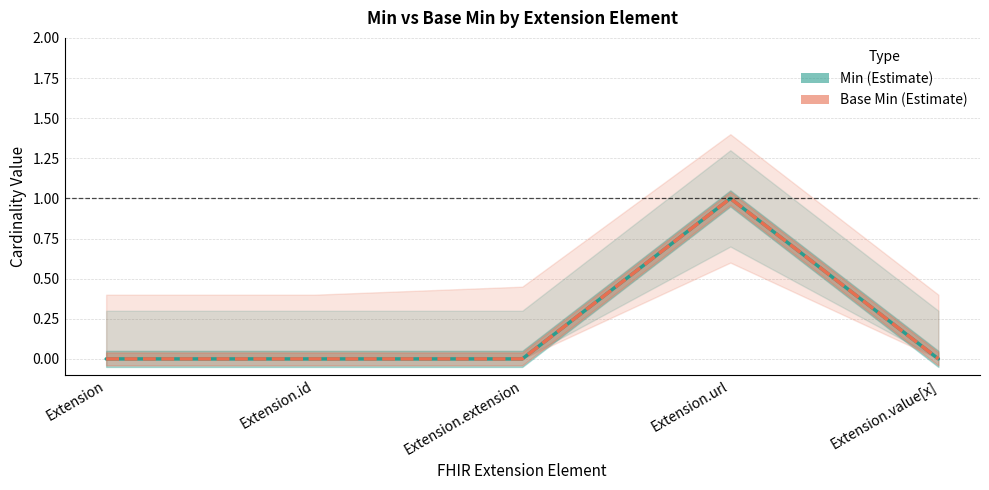

Does the chart display data point markers on the line(s)?

No